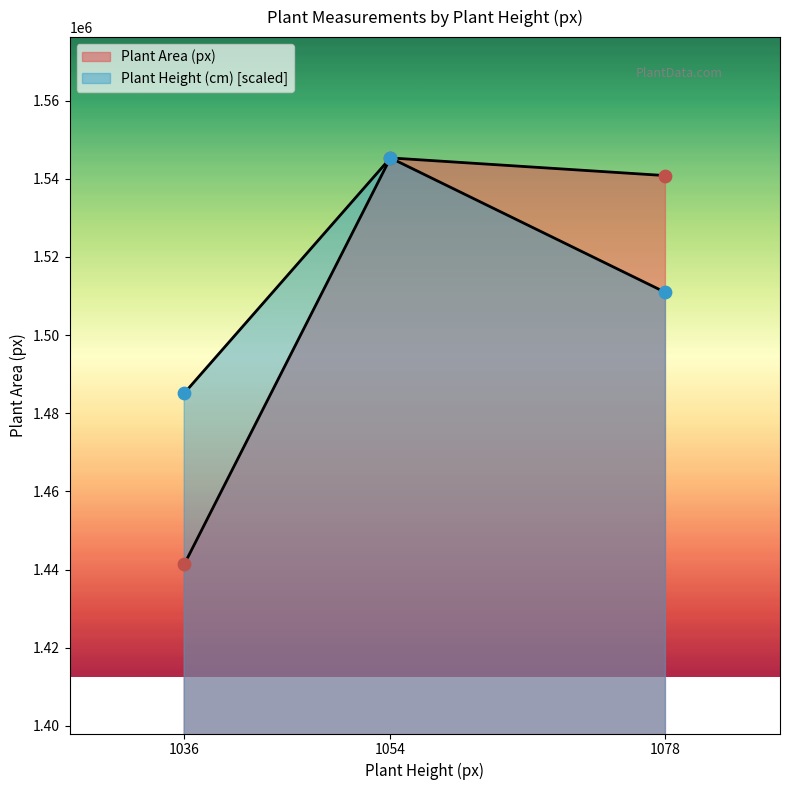

At which category is the sum across all series the highest?

1054